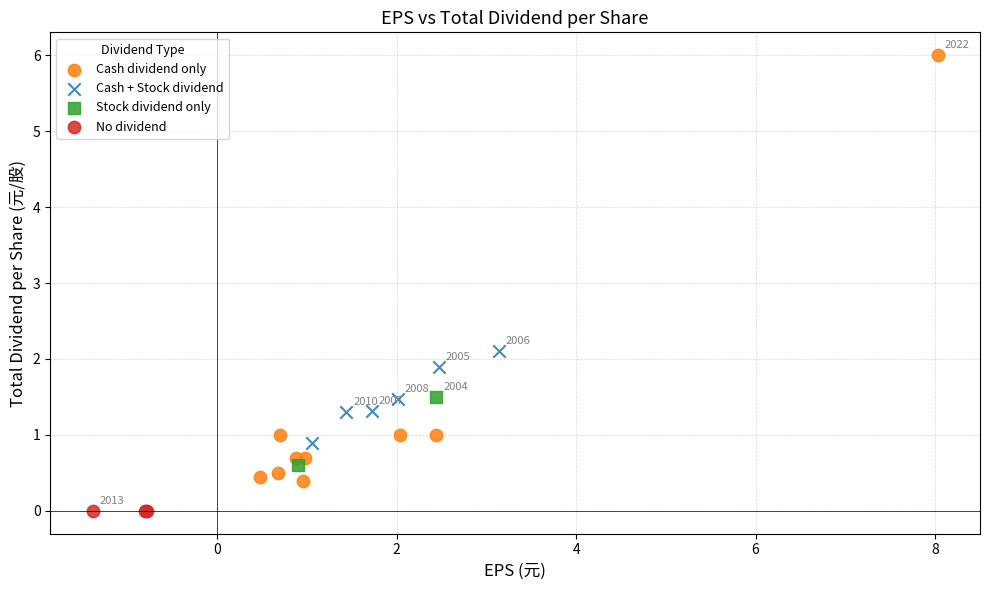

What are all the series names shown in the legend?

Cash dividend only, Cash + Stock dividend, Stock dividend only, No dividend